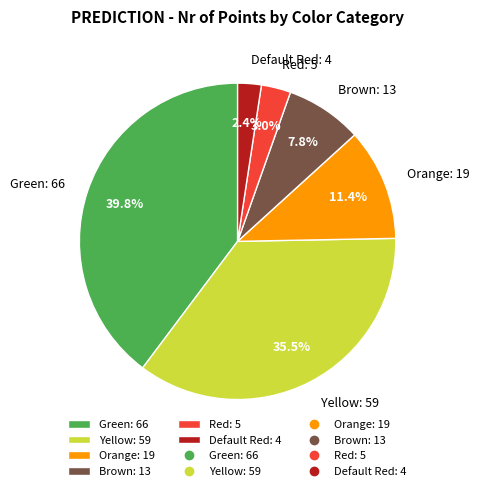

How many segments does this pie chart have?

6